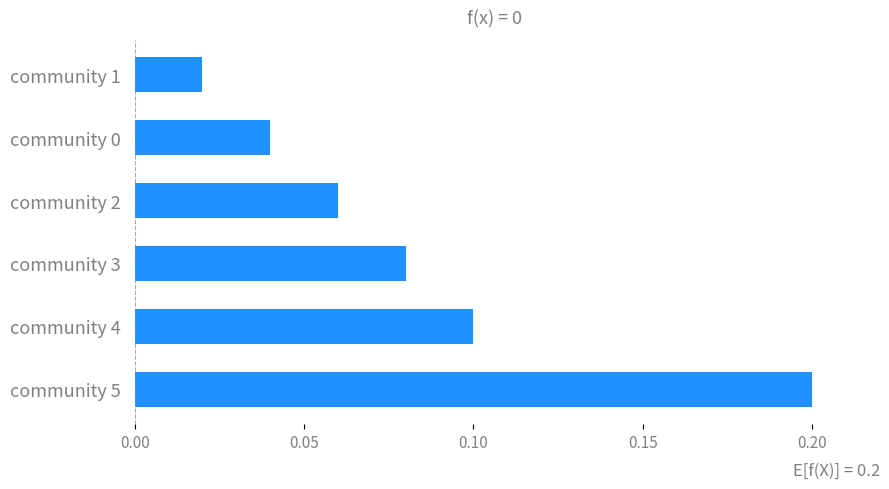

The value at community 2 is 0.1. True or false?

True